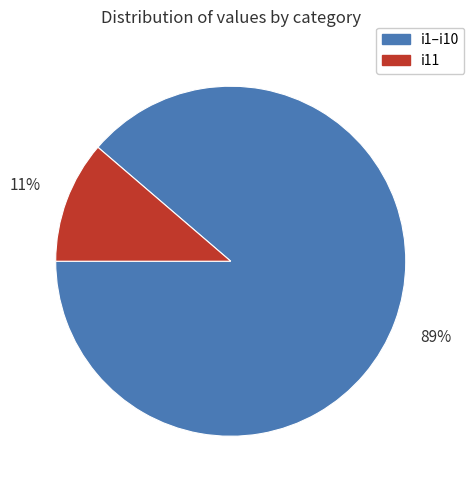

Which category has the biggest portion of the pie?

i1–i10